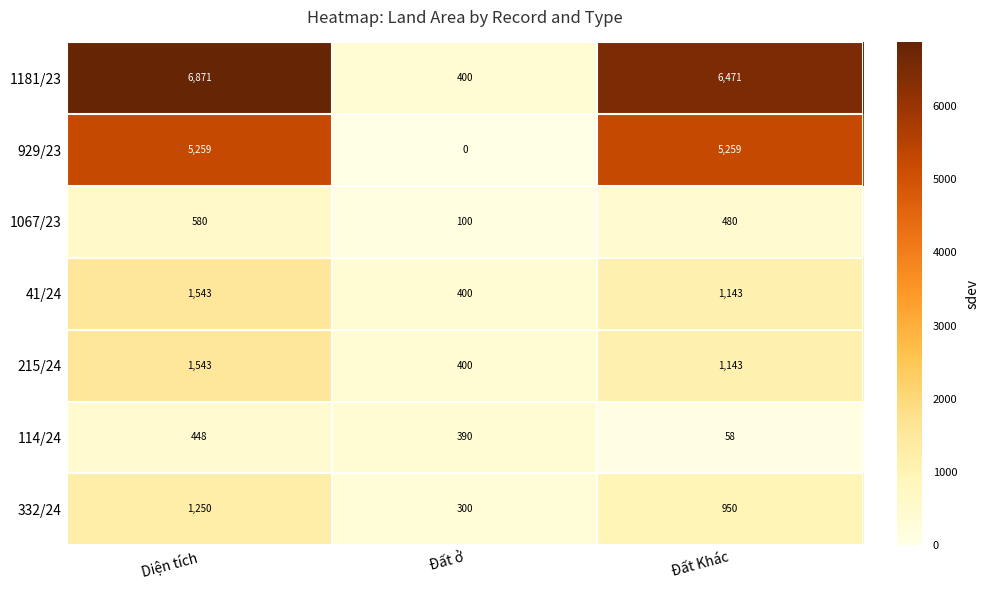

Which series has the largest range (max minus min)?

1181/23